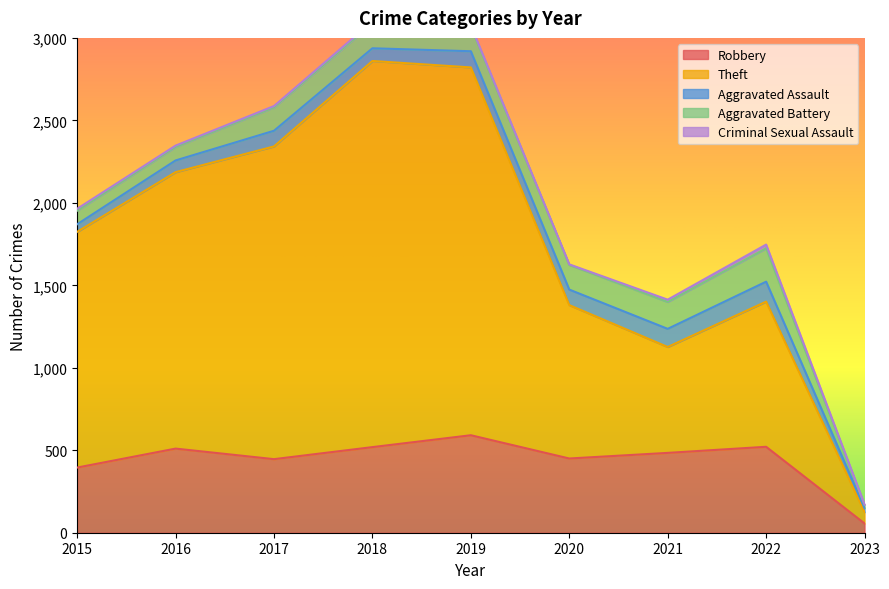

List the series in order of their peak value, lowest first.

Criminal Sexual Assault, Aggravated Assault, Aggravated Battery, Robbery, Theft